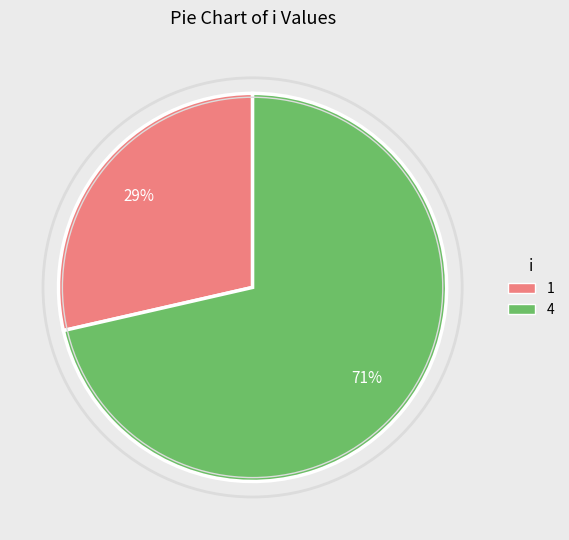

Does any single category account for the majority?

Yes